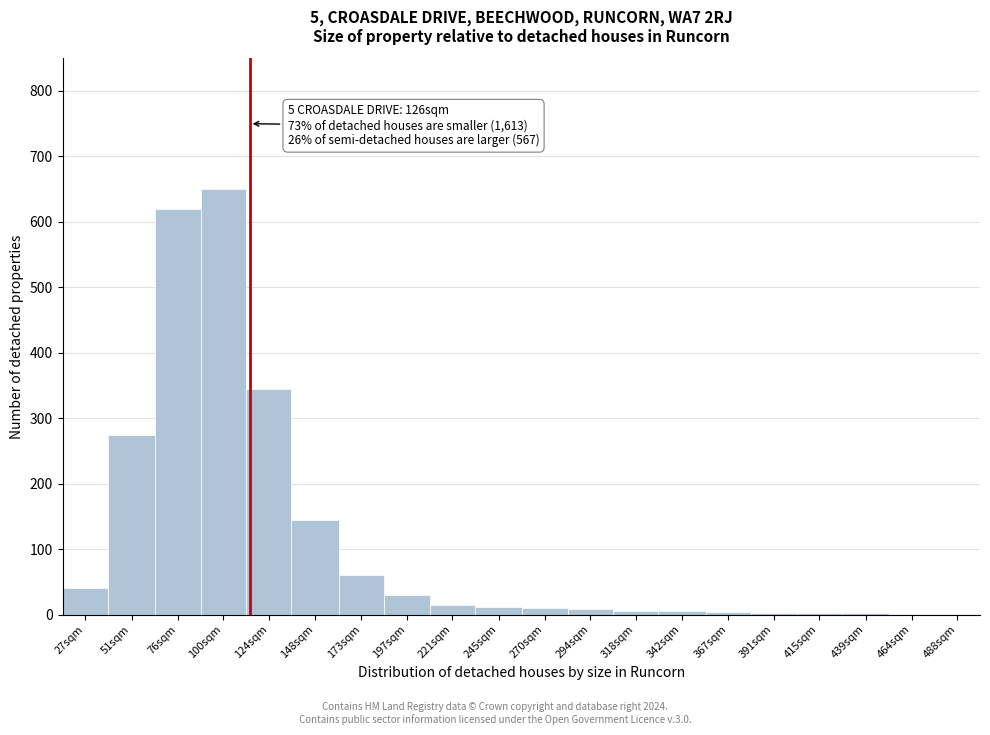

True or false: the data shows 5 at 342sqm.

True